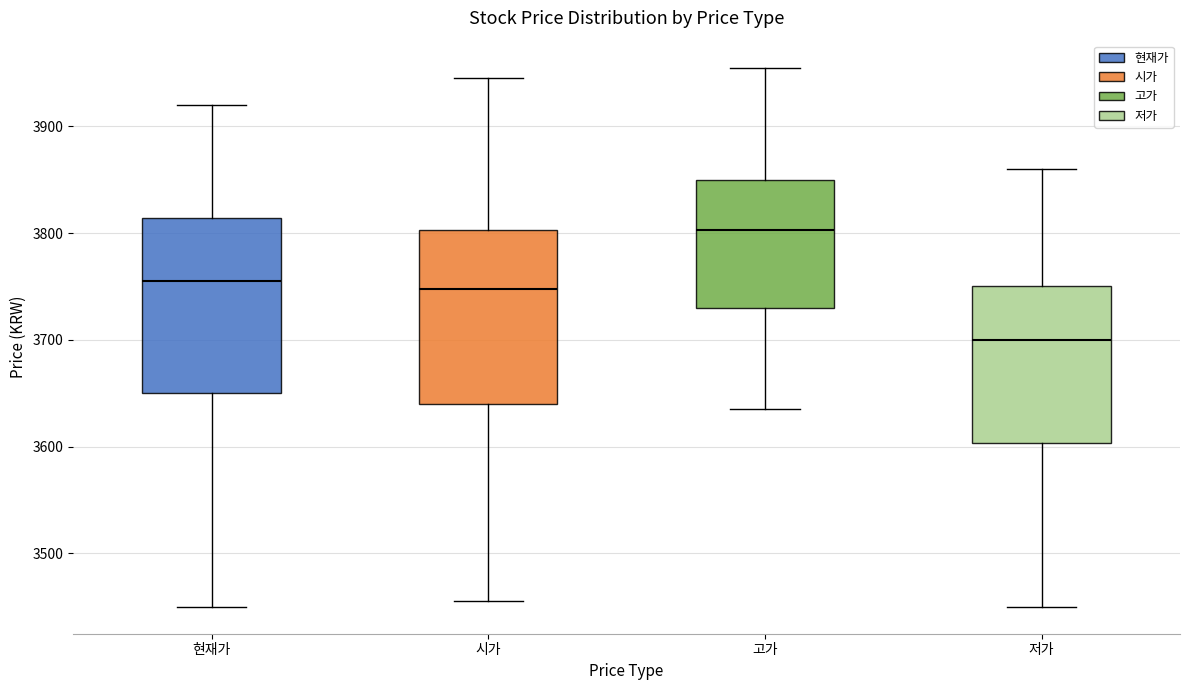

Where does the upper whisker of the box for 고가 end on the y-axis? The values are not printed on the chart, so give them approximately, as read against the axis.

3960